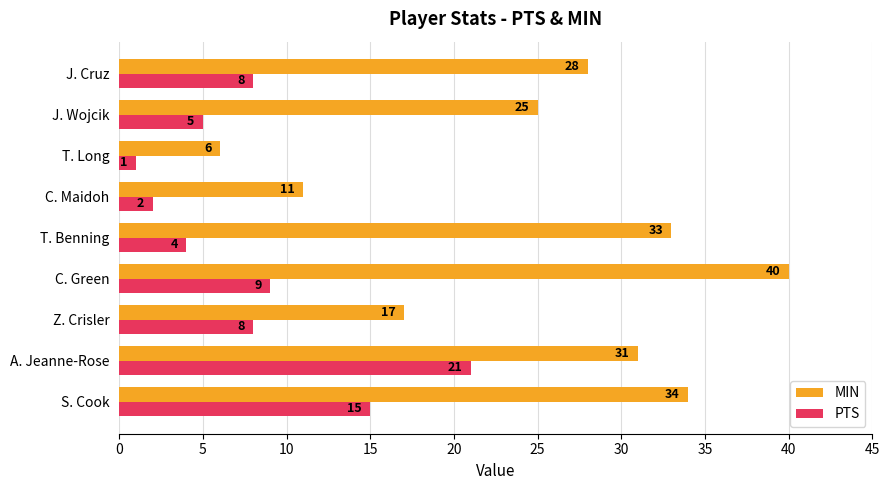

At J. Cruz, list the series in order from smallest to largest.

PTS, MIN